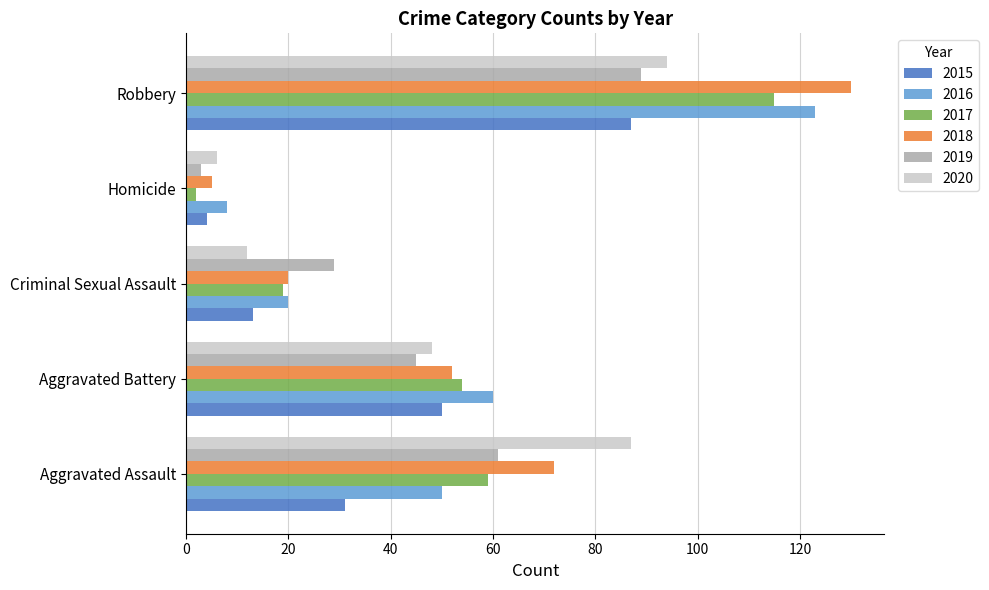

How many values in the 2016 series are below 50?

2